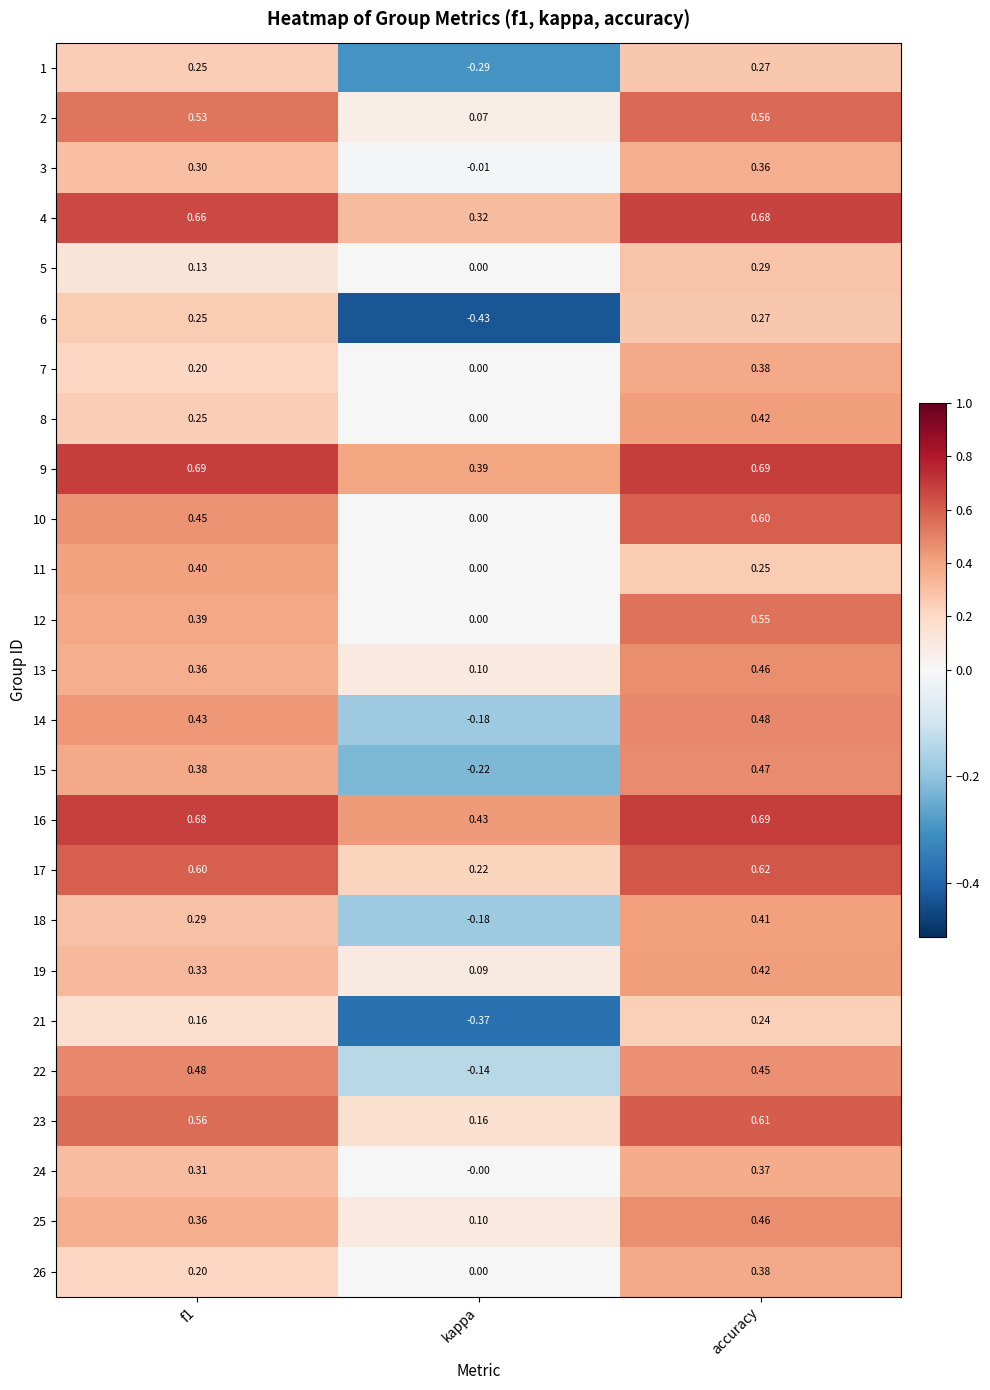

Which series has the largest total across all categories?

16